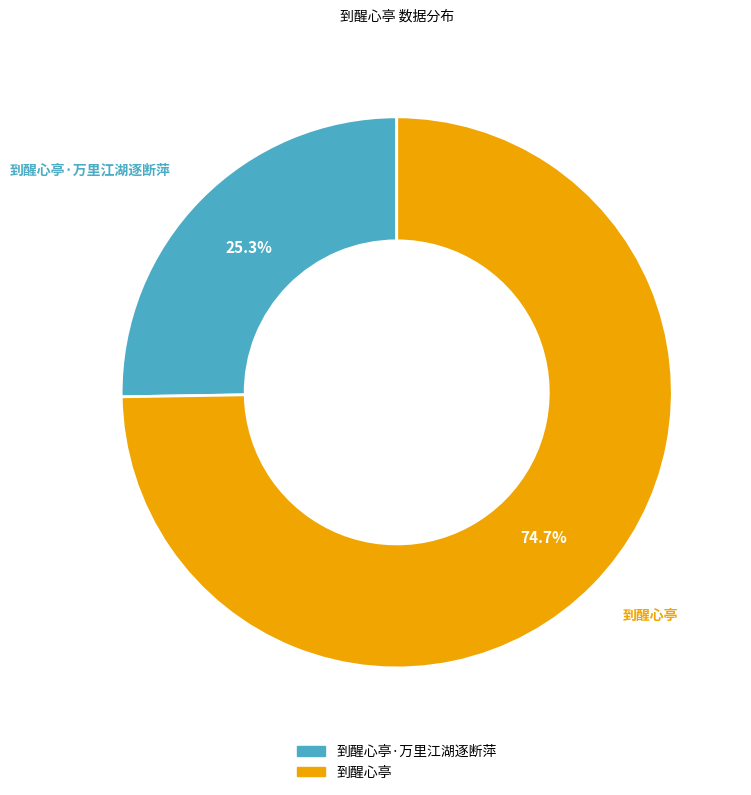

Is there any slice that represents more than half of the pie?

Yes